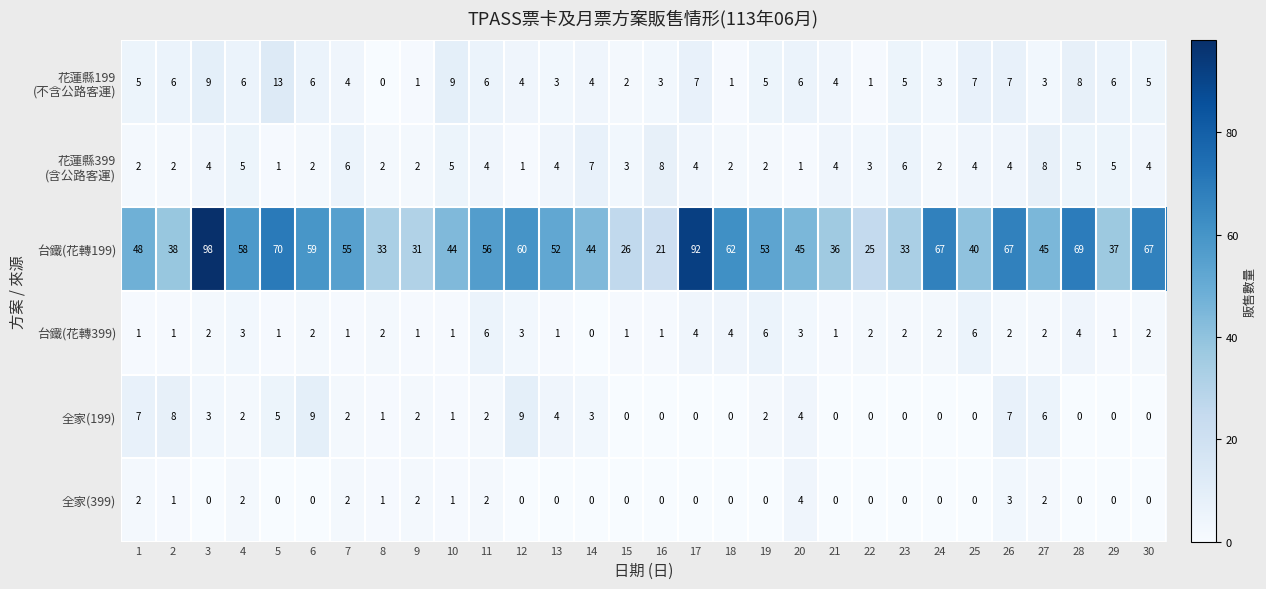

Is it true that 全家(199) equals 2 at 9?

True